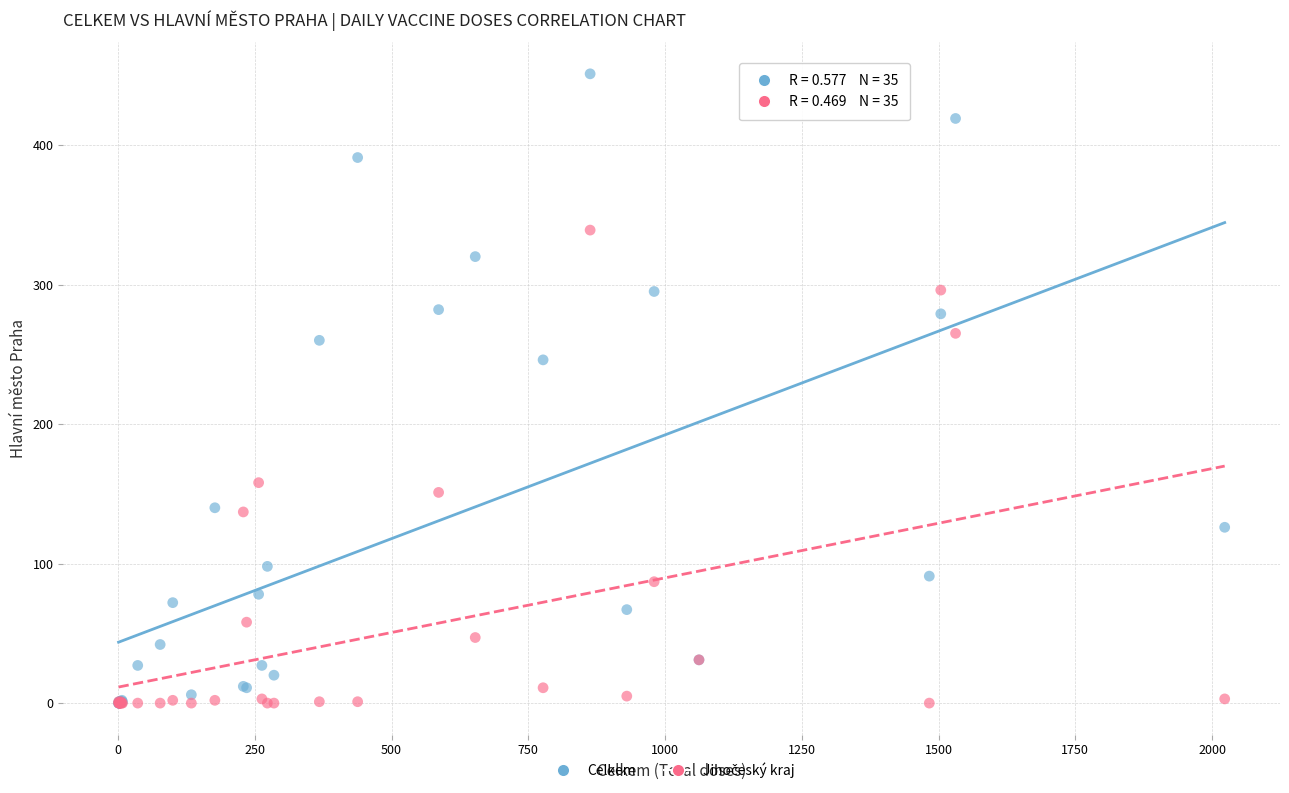

Across all series, what Y value is closest to 225?

246